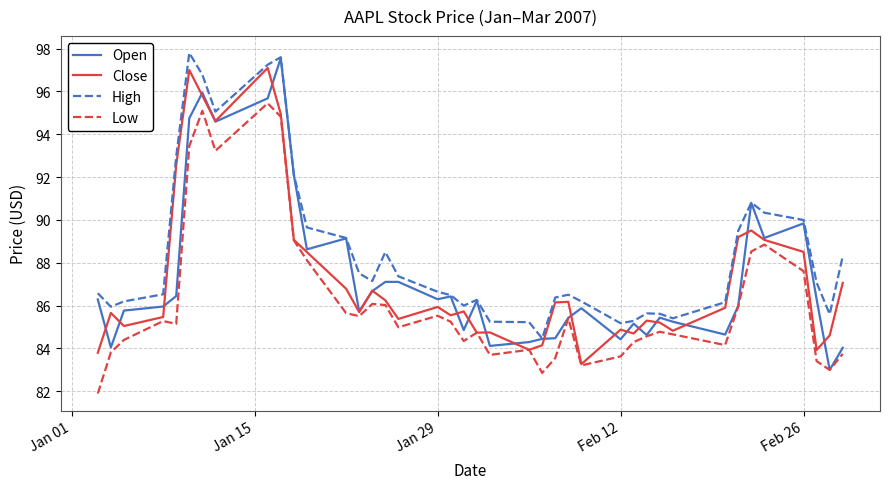

Which series has the largest total across all categories?

High